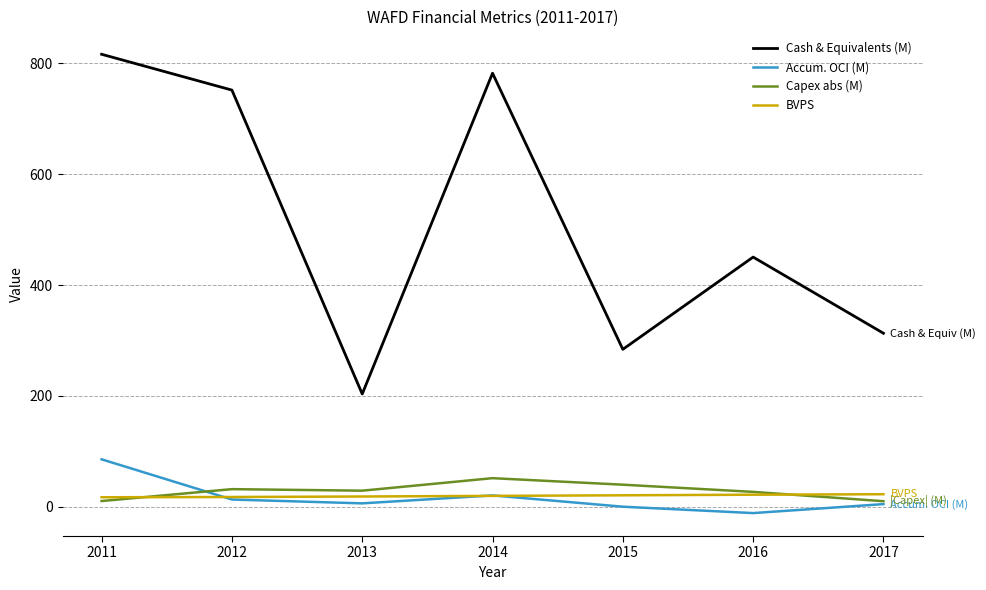

True or false: BVPS and Cash & Equivalents (M) intersect in this chart.

False